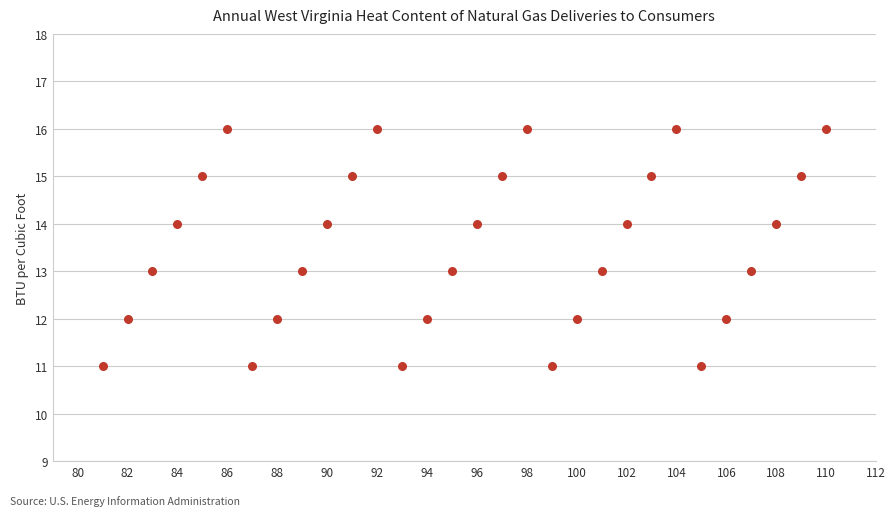

What is the range of Y values (max minus min)?

5